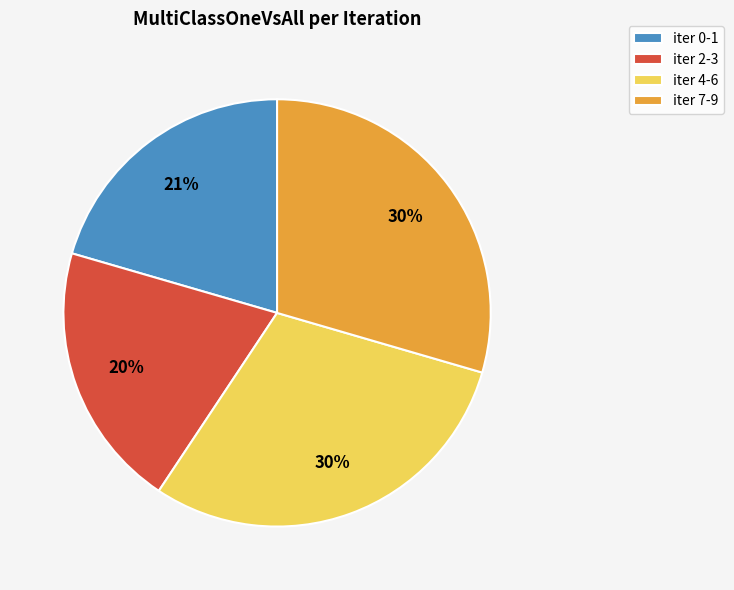

How many segments does this pie chart have?

4